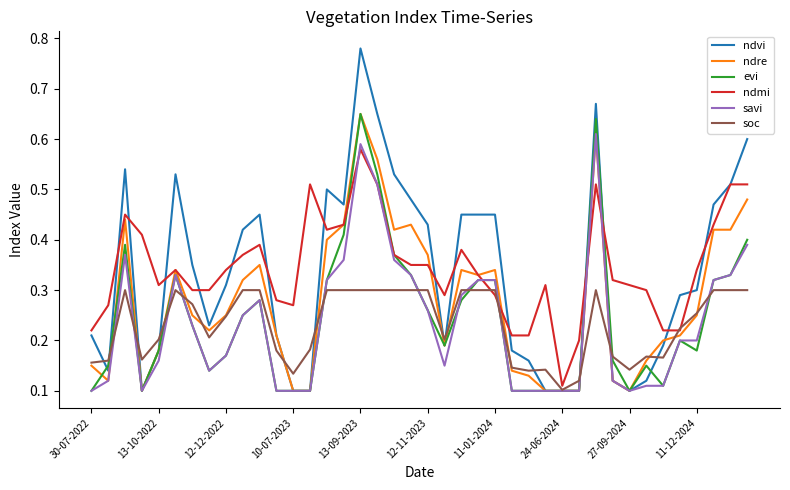

Does the chart have visible grid lines?

No